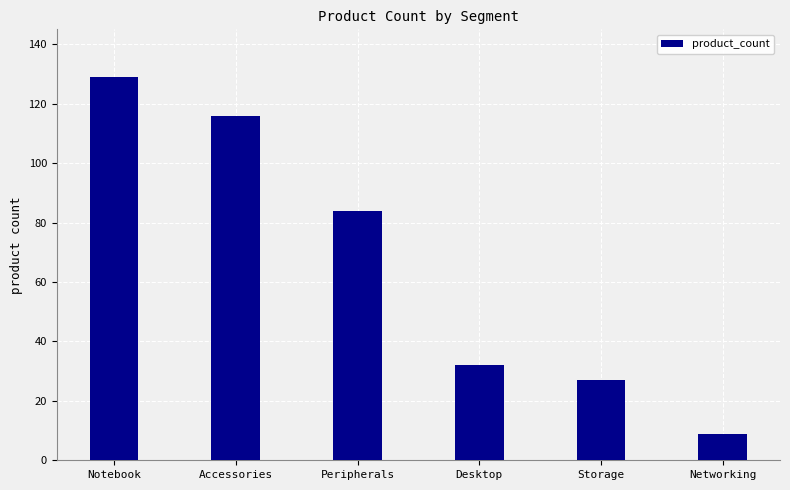

What is the maximum value shown in the chart?

129